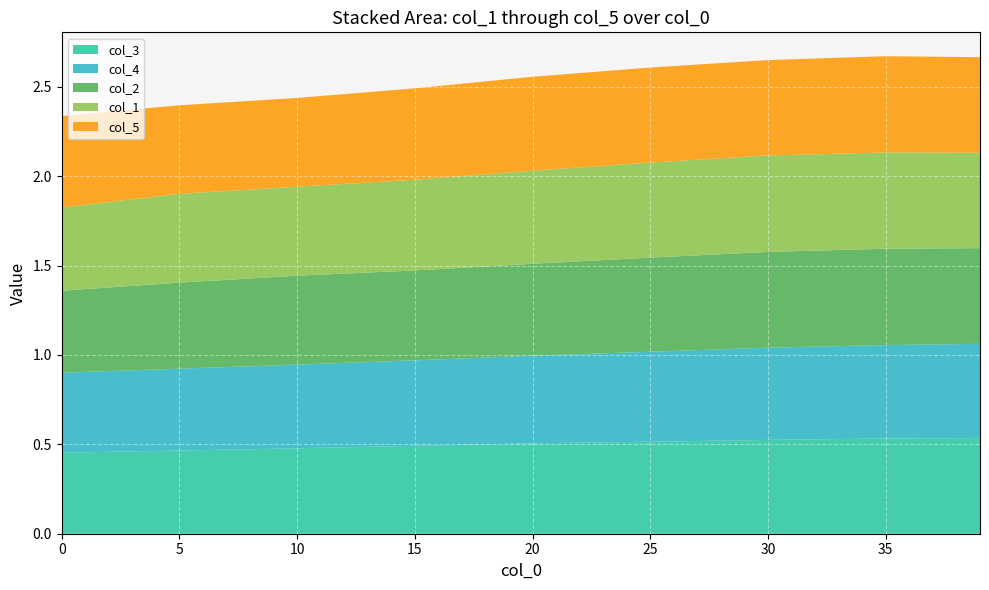

What is the total value across all series at 5?

2.4